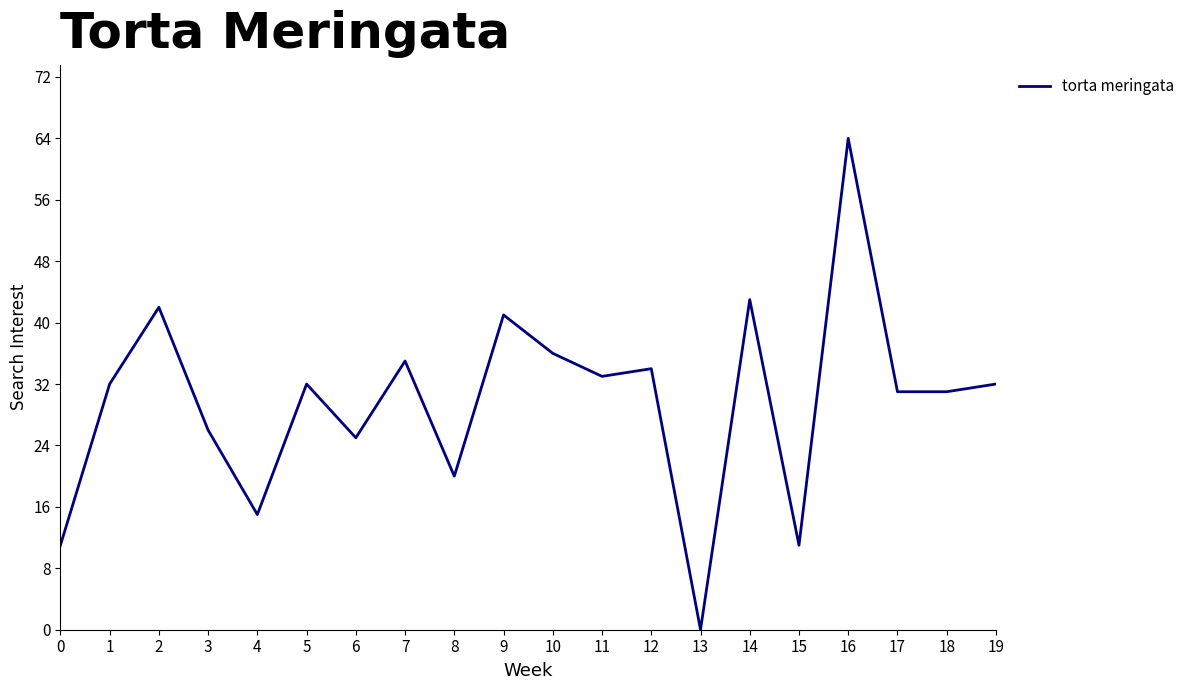

The value at 18 is 51. True or false?

False